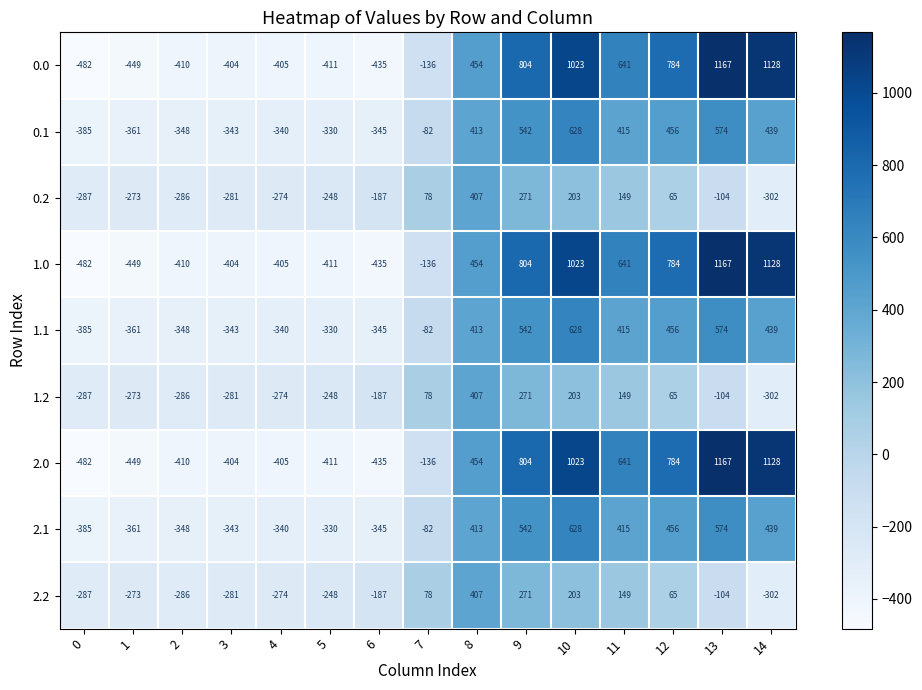

Rank the categories by 2.0 value from highest to lowest.

13, 14, 10, 9, 12, 11, 8, 7, 3, 4, 2, 5, 6, 1, 0